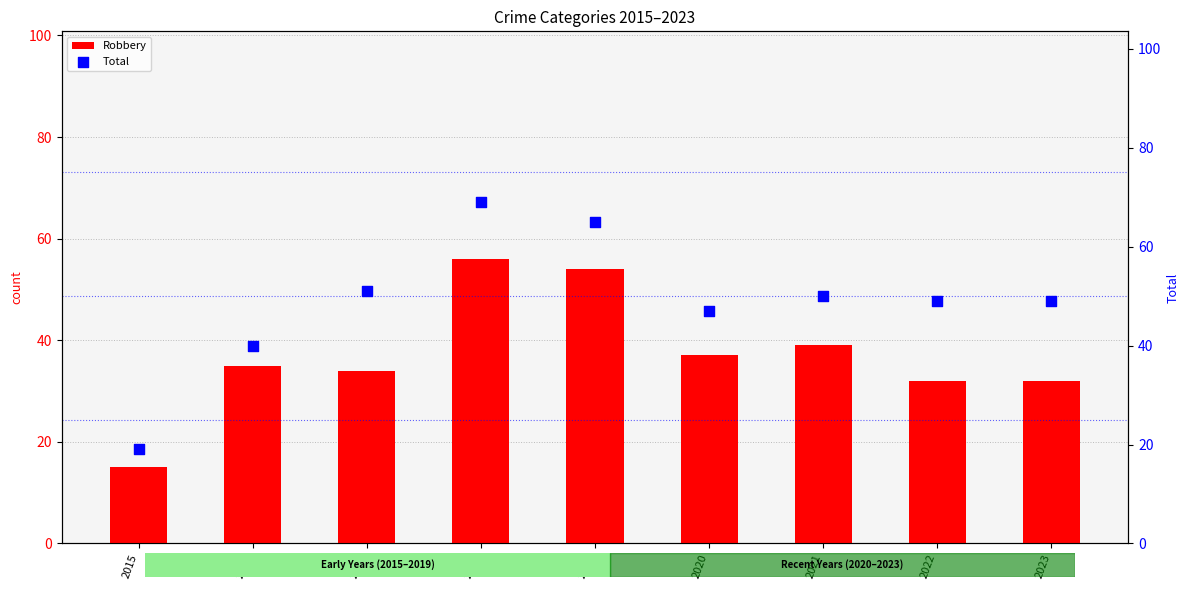

Is the value of Total at 2018 greater than the value of Robbery at 2015?

Yes